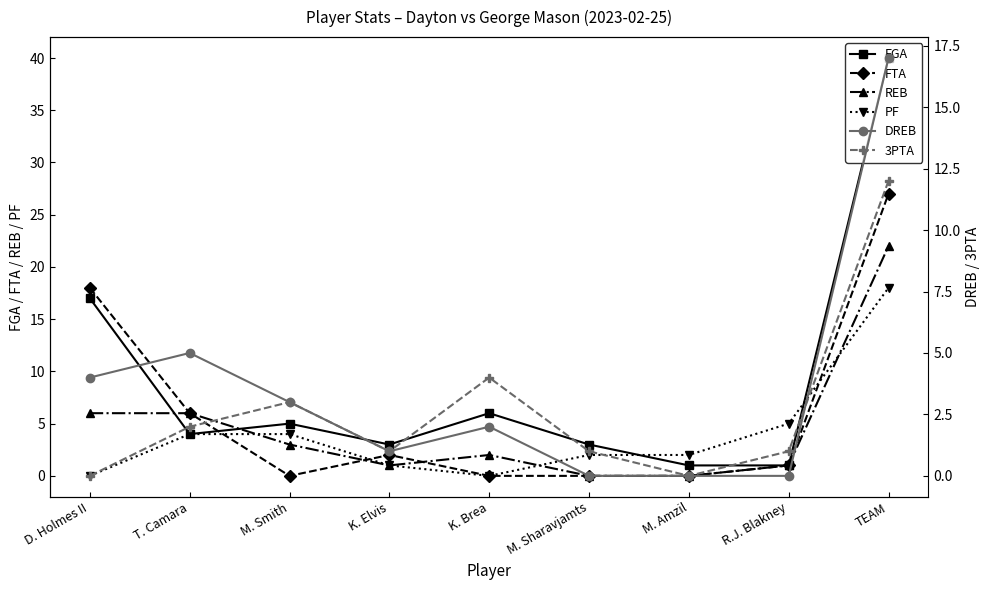

What is the maximum value for DREB?

17